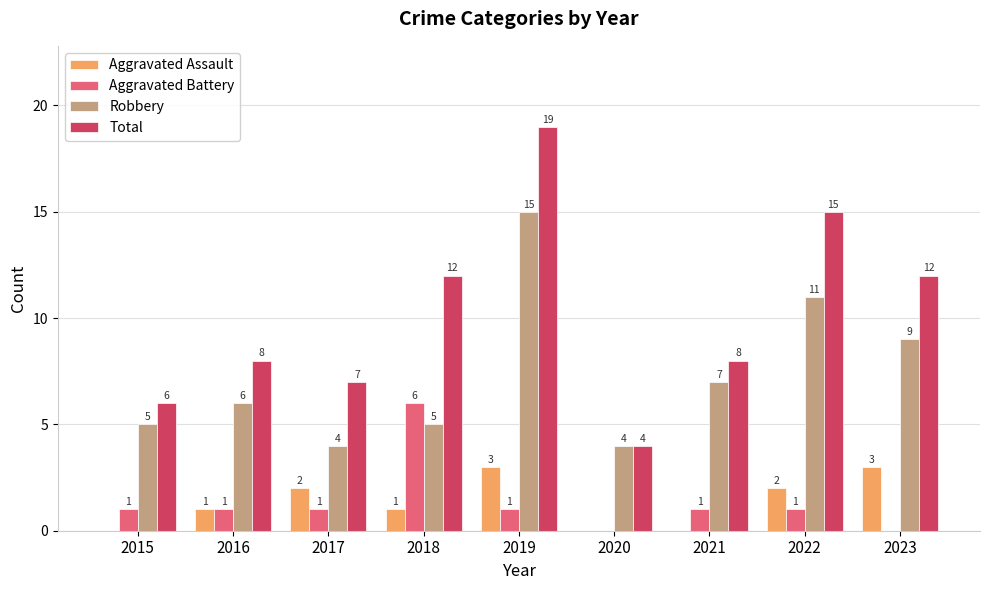

Which series has the widest spread of values?

Total